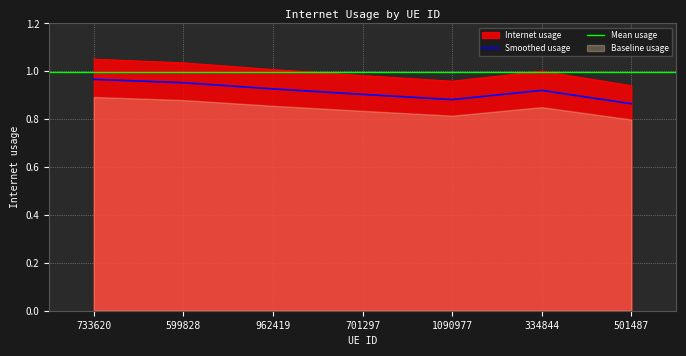

What is the average value?

1.0